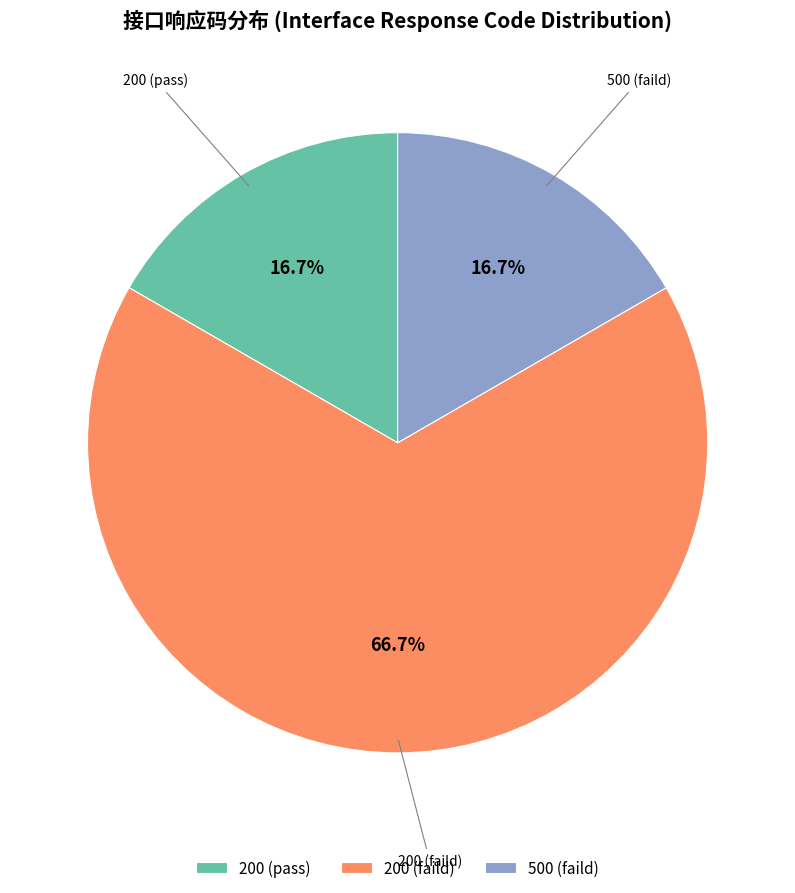

Is 200 (faild) the majority of the pie?

Yes